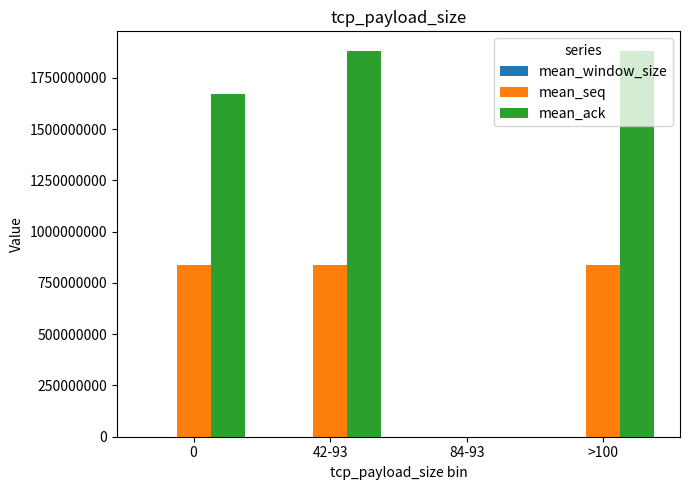

How many positive values does the mean_seq series have?

3